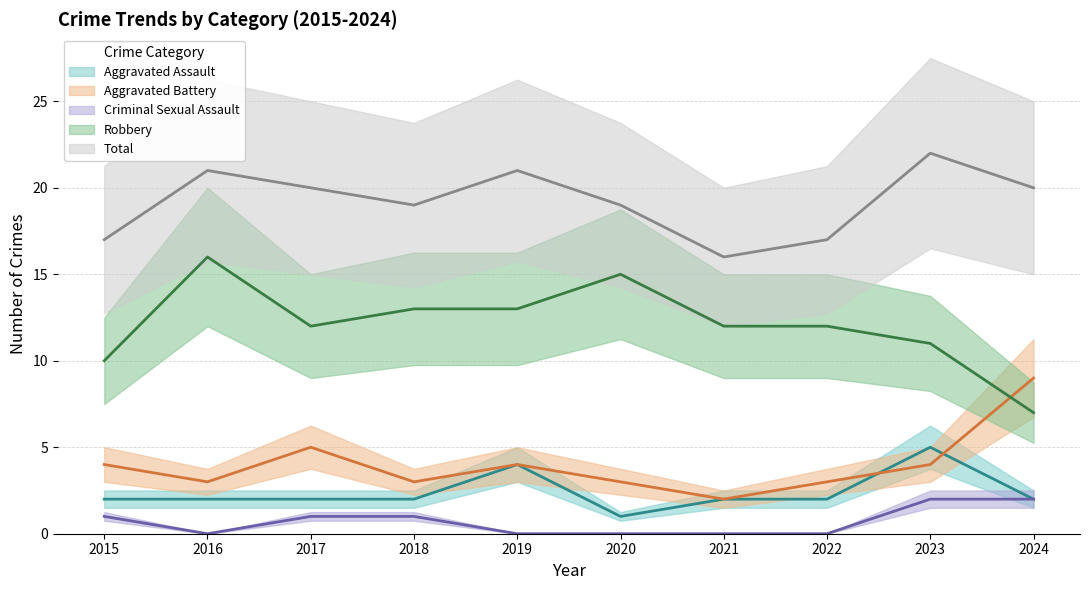

Between 2021 and 2024, which series saw the biggest shift?

Aggravated Battery